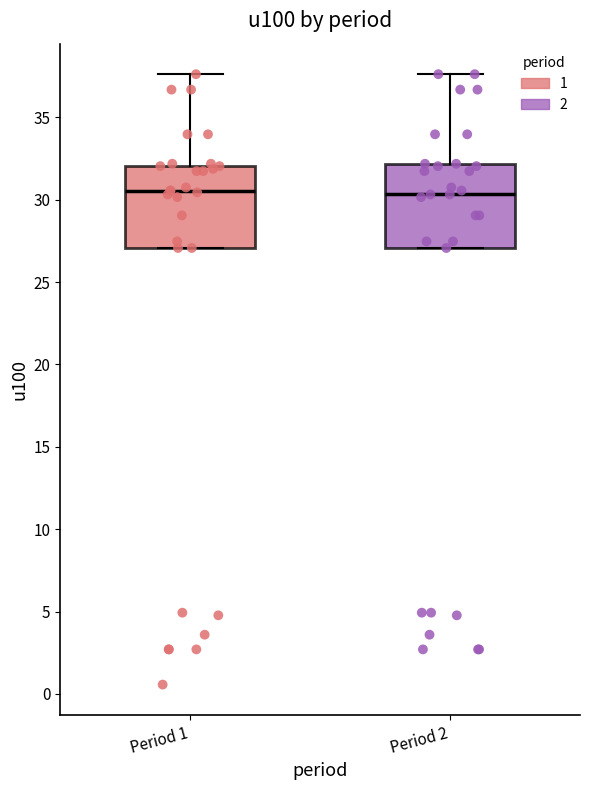

Reading left to right, read every box against the y-axis: the position of its median line, the range the box covers, and the ends of its whiskers. The values are not printed on the chart, so give them approximately, as read against the axis.

Period 1: median 30.5, box 27.0 to 32.0, whiskers 27.0 to 37.5
Period 2: median 30.5, box 27.0 to 32.0, whiskers 27.0 to 37.5